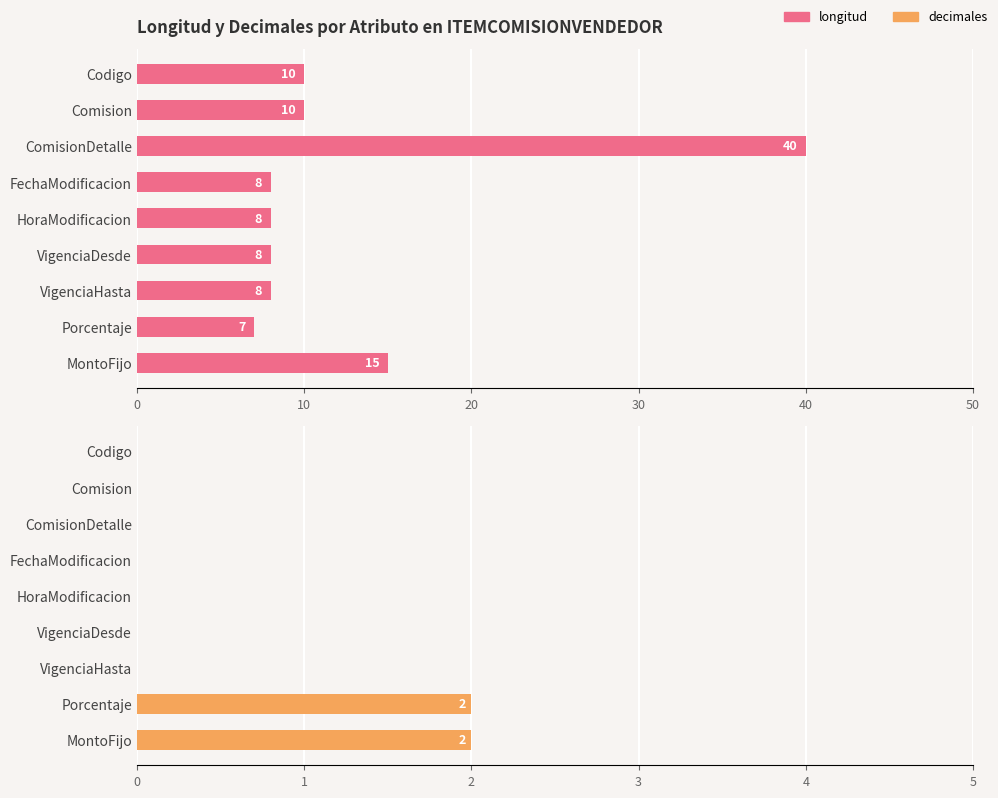

What is the highest value of the longitud series?

40